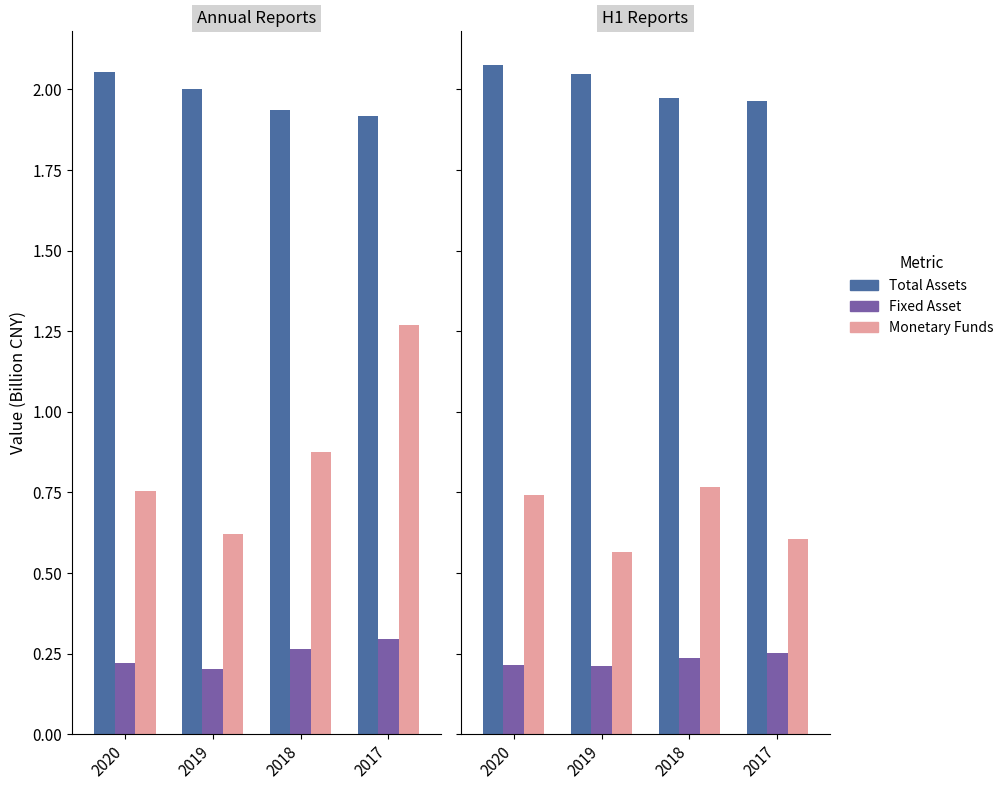

Between 2017 and 2020, which is larger?

2020